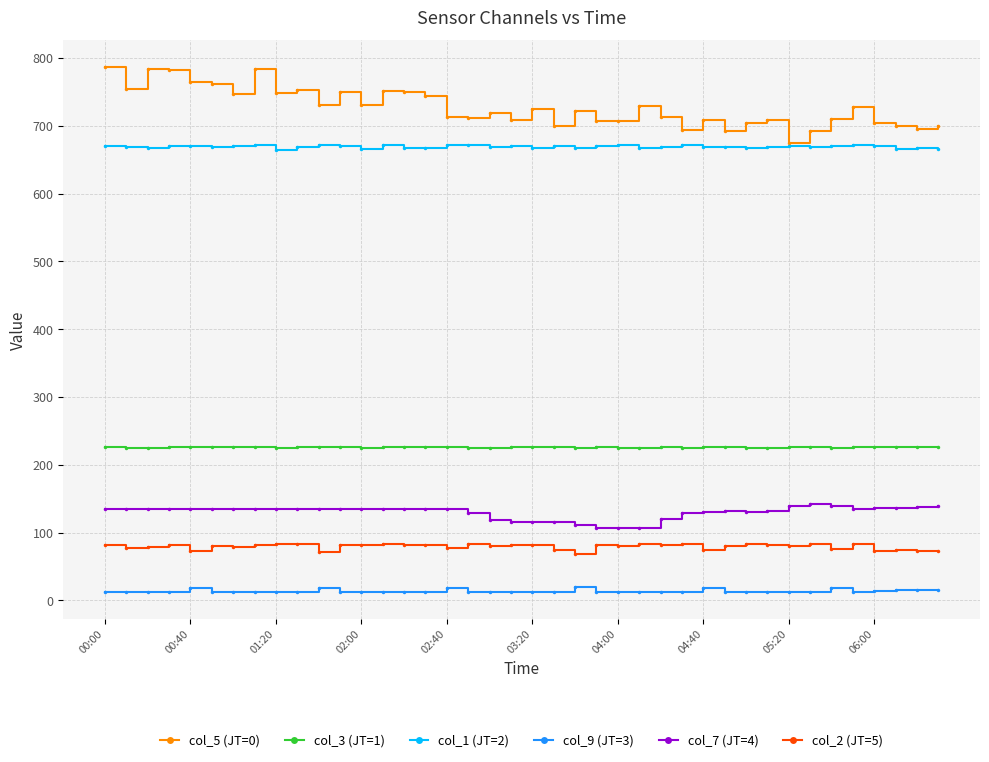

True or false: col_3 (JT=1) and col_5 (JT=0) cross at least once.

False